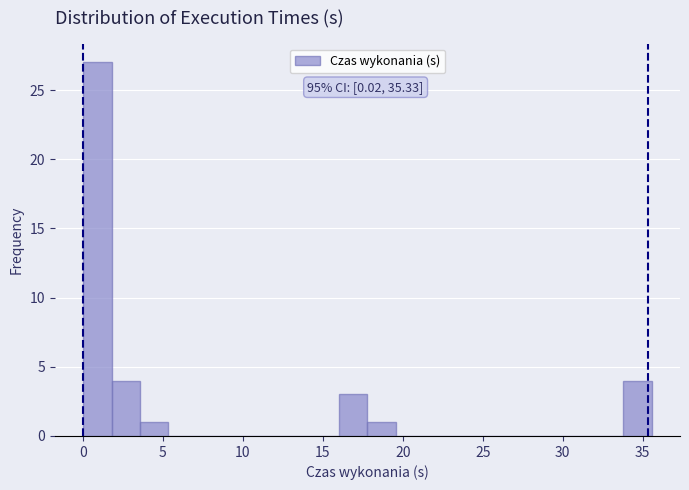

Read against the x-axis, roughly where is the centre of the tallest bar?

1.0